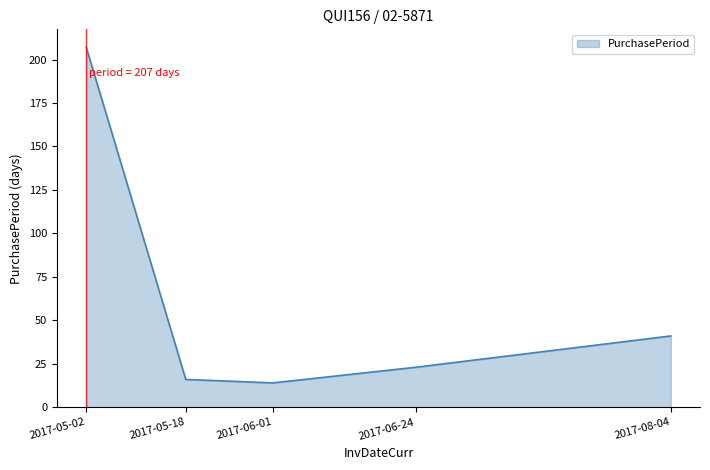

At which label is the value closest to 110?

2017-08-04